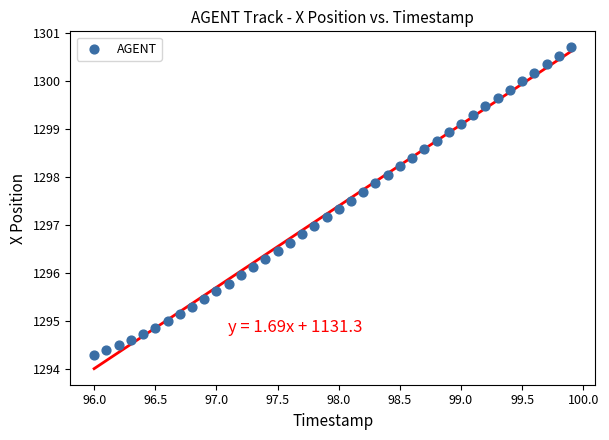

What is the range of X values (max minus min)?

3.9